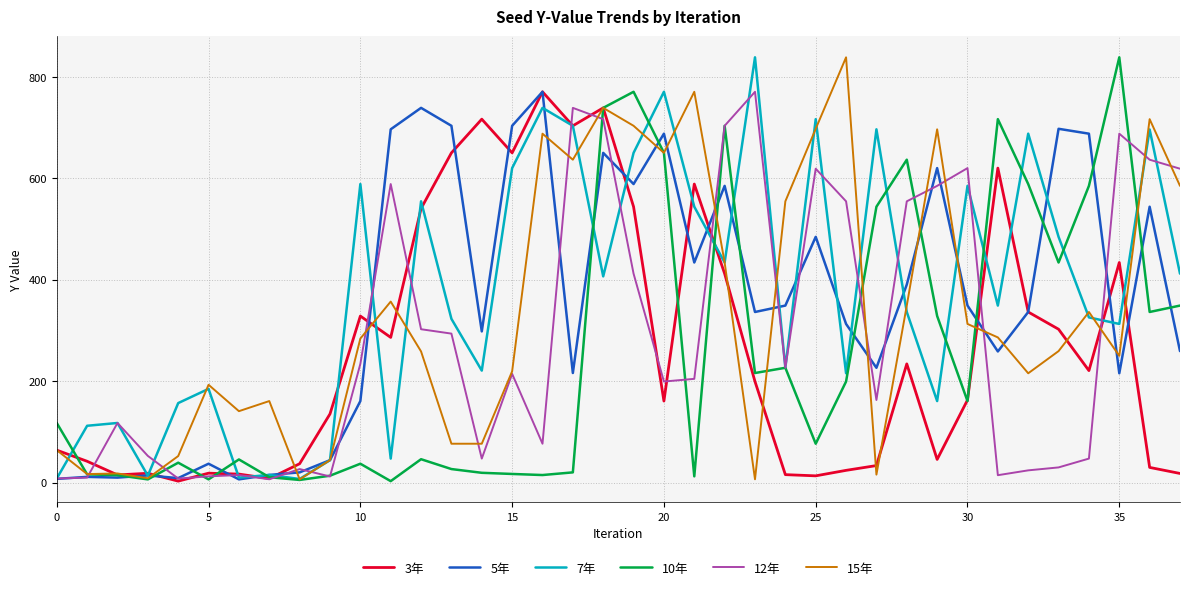

What is the maximum value shown in the chart?

838.3